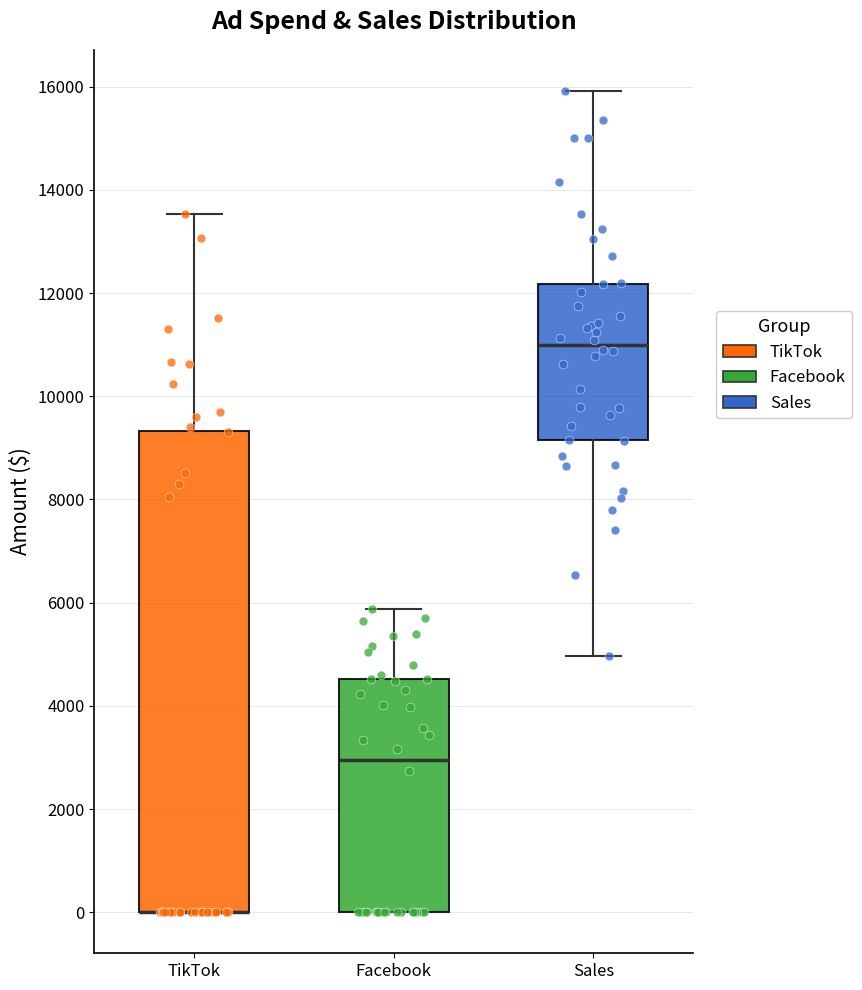

Comparing the boxes themselves (not the whiskers), which one is the tallest?

TikTok